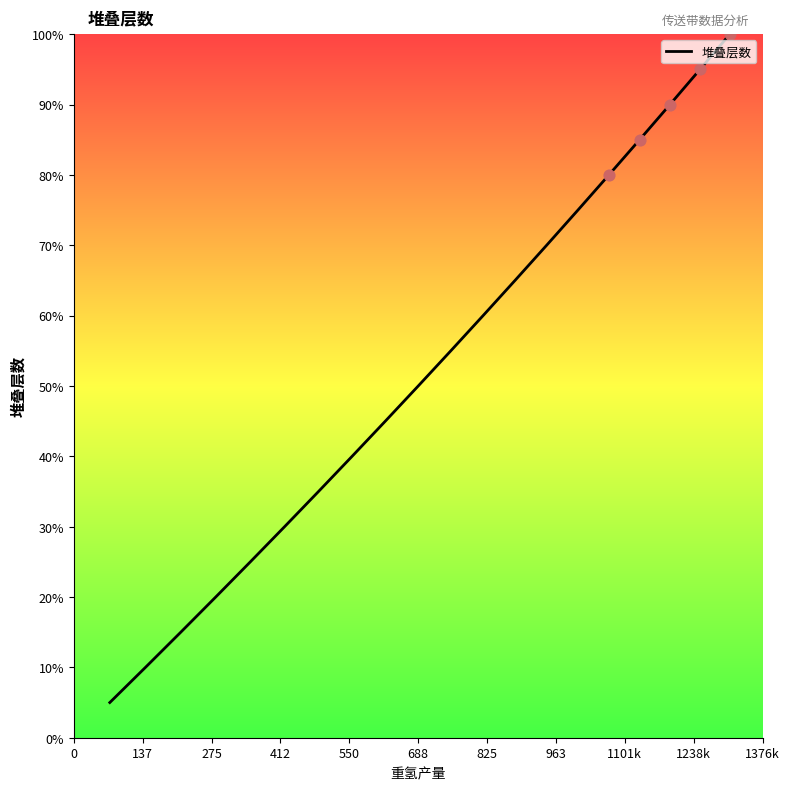

What is the difference between the maximum and minimum values?

95.0